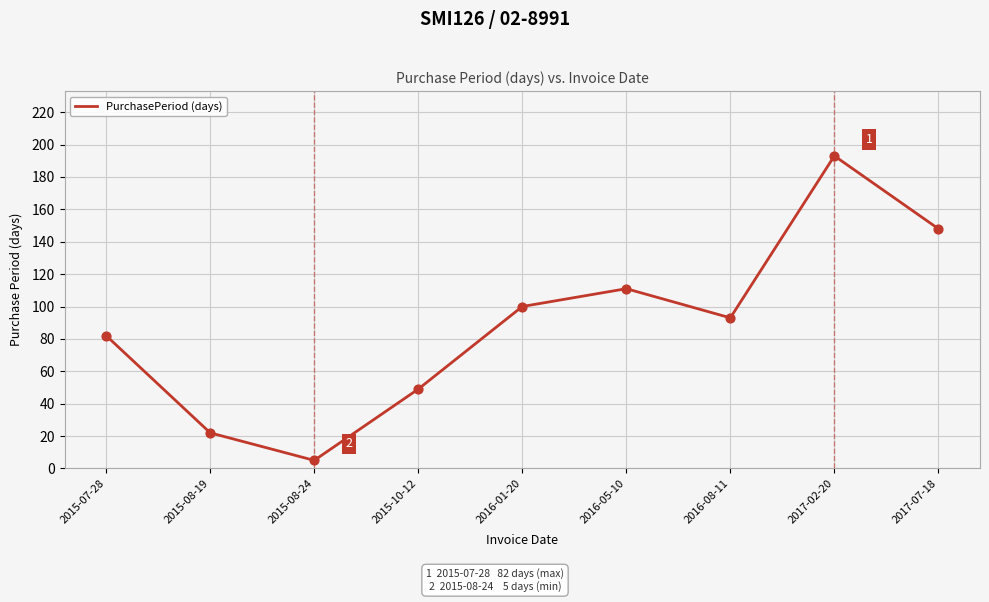

Which has a higher value, 2015-07-28 or 2017-07-18?

2017-07-18